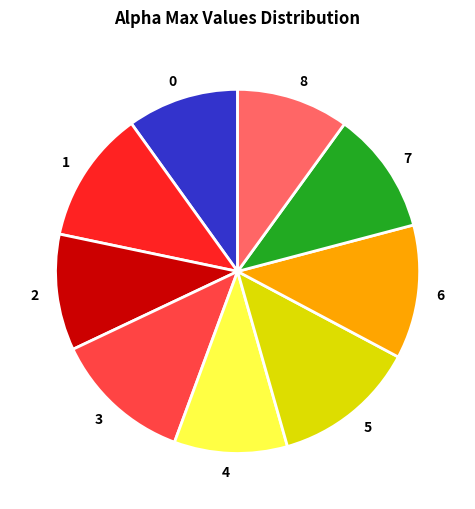

Does any single category account for the majority?

No